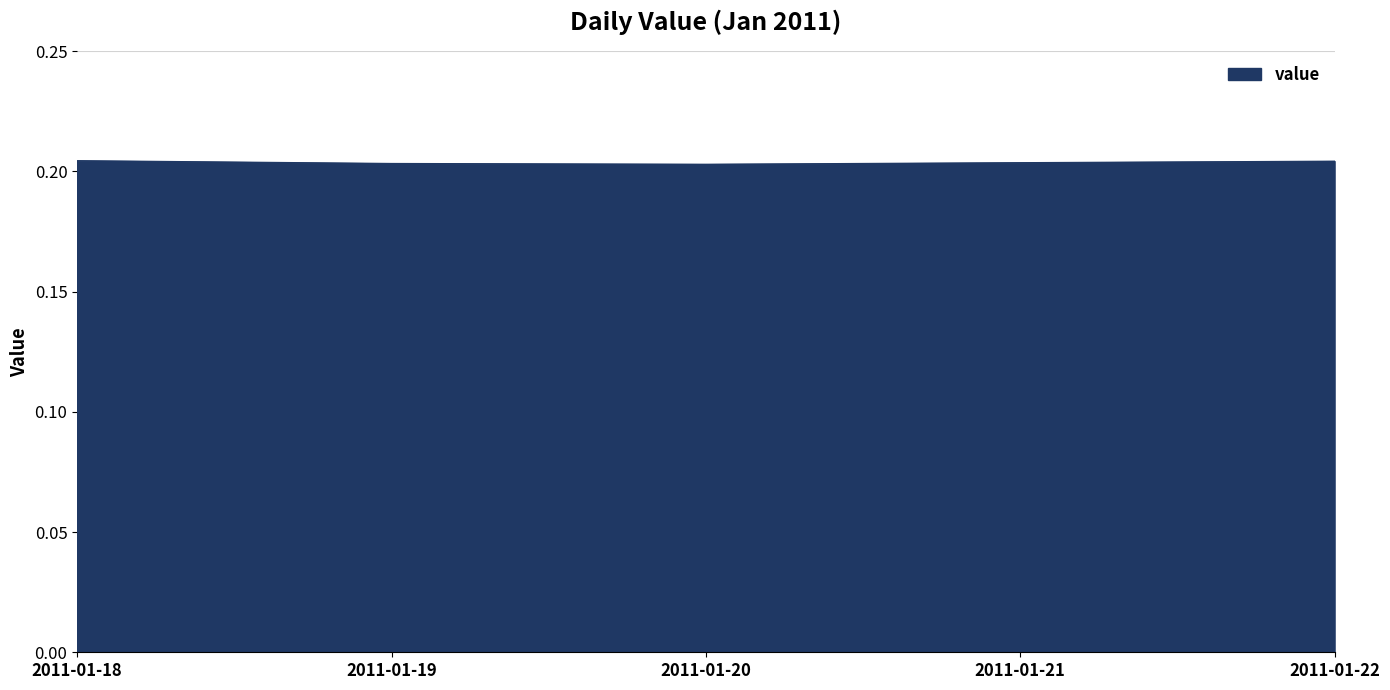

How many values are between 0 and 1?

5